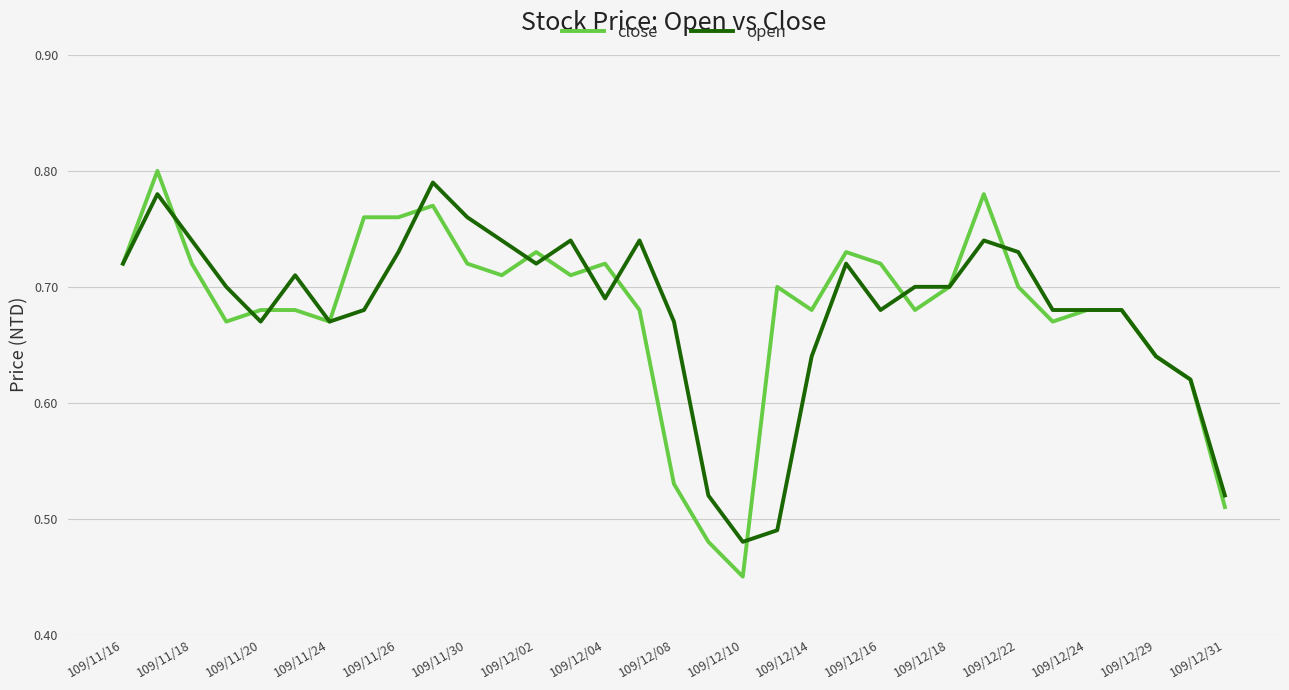

Which series has the widest spread of values?

close